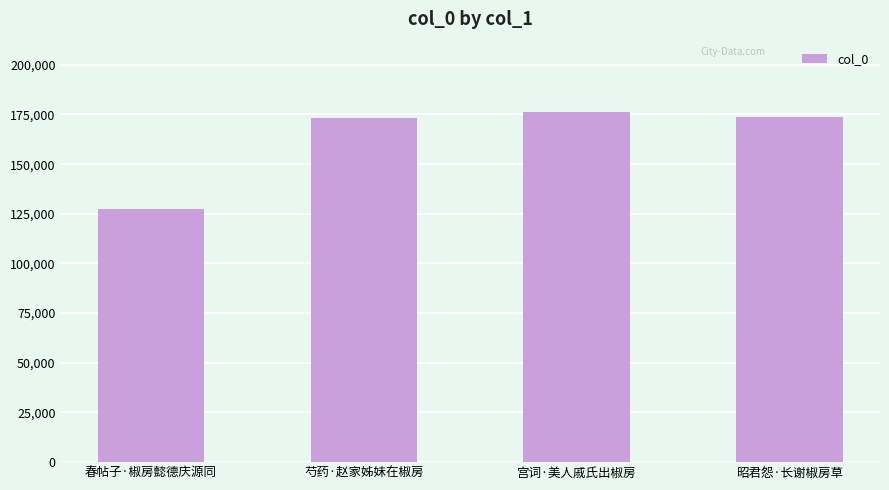

Count the number of categories in the chart.

4